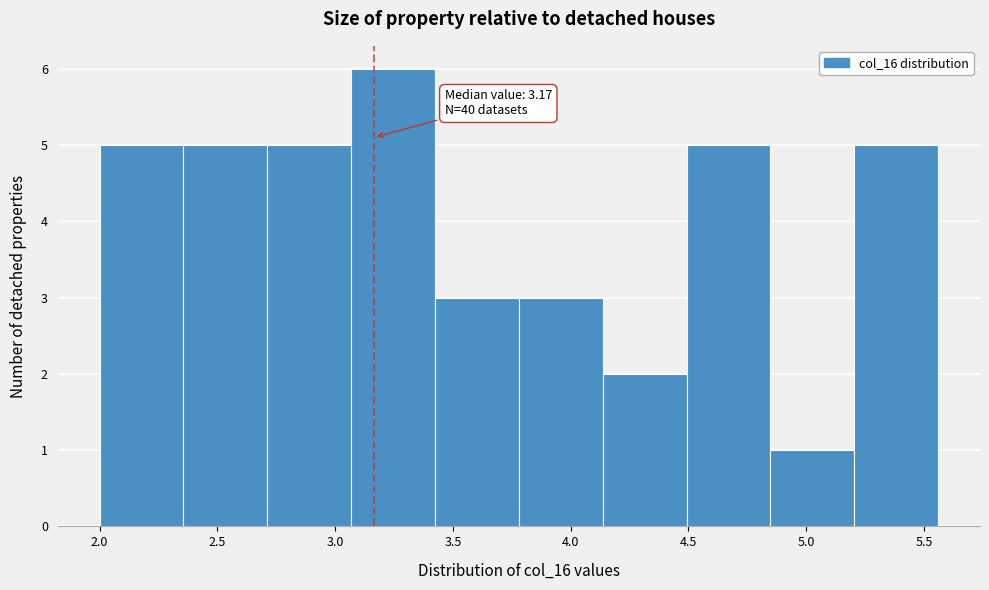

Which range on the x-axis has the tallest bar?

3.05 to 3.40